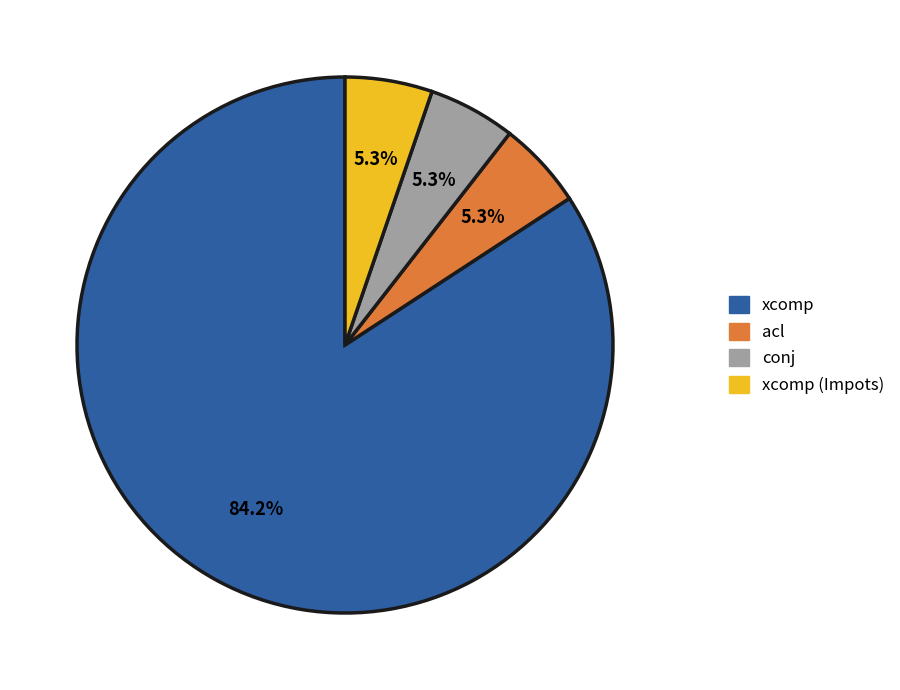

Is there any slice that represents more than half of the pie?

Yes